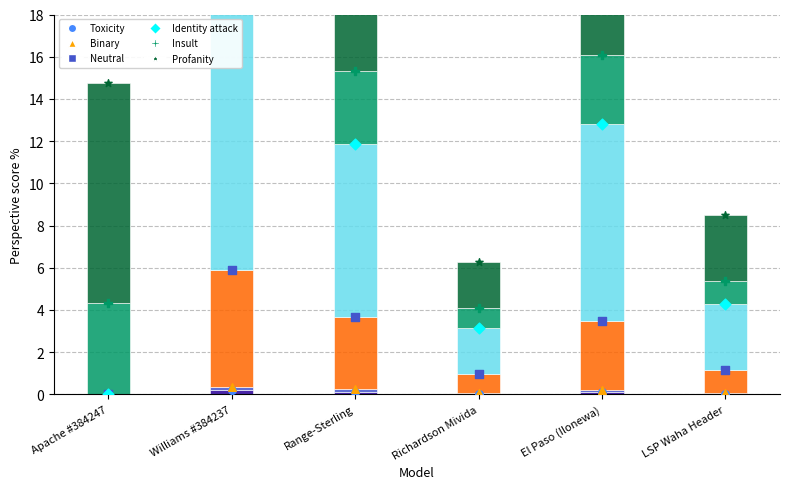

At which category is the sum across all series the highest?

El Paso (Ilonewa)